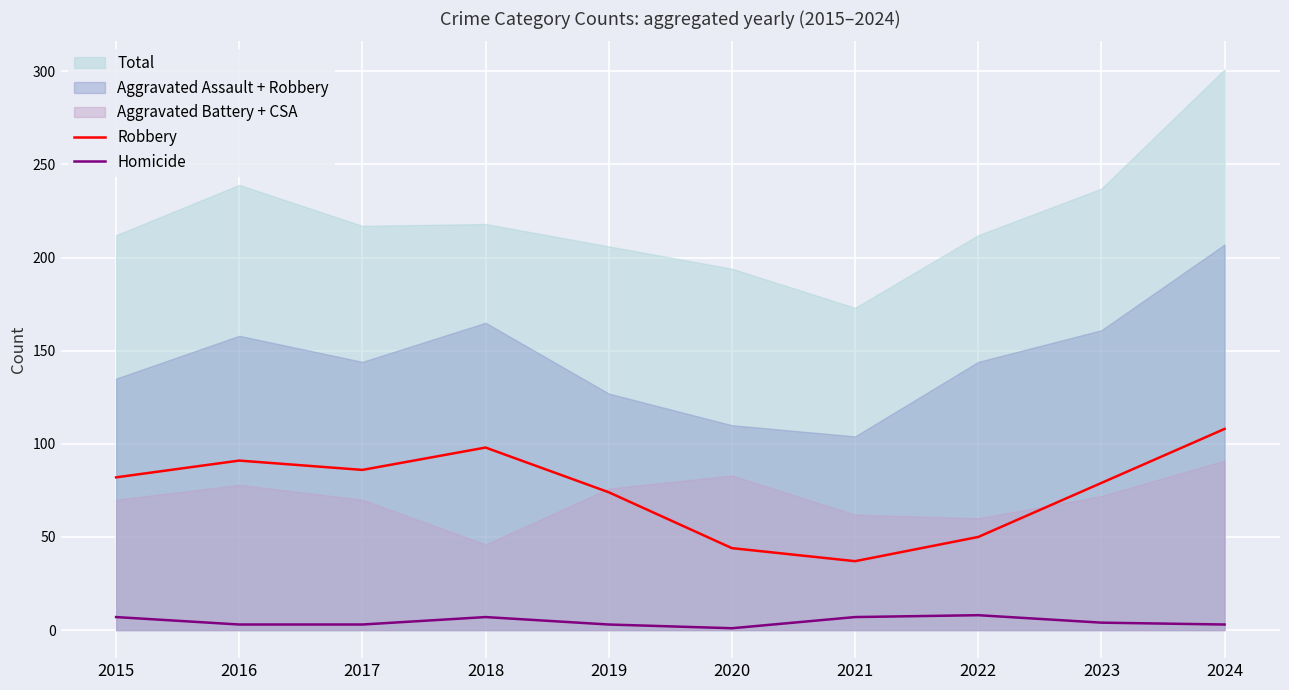

True or false: Robbery has a value of 91 at 2016.

True